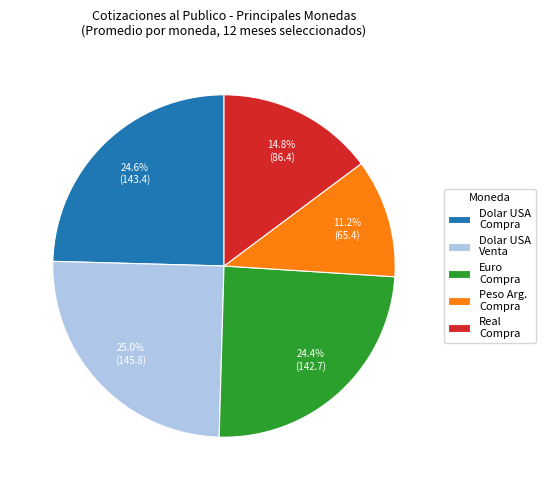

Is Euro Compra the majority of the pie?

No